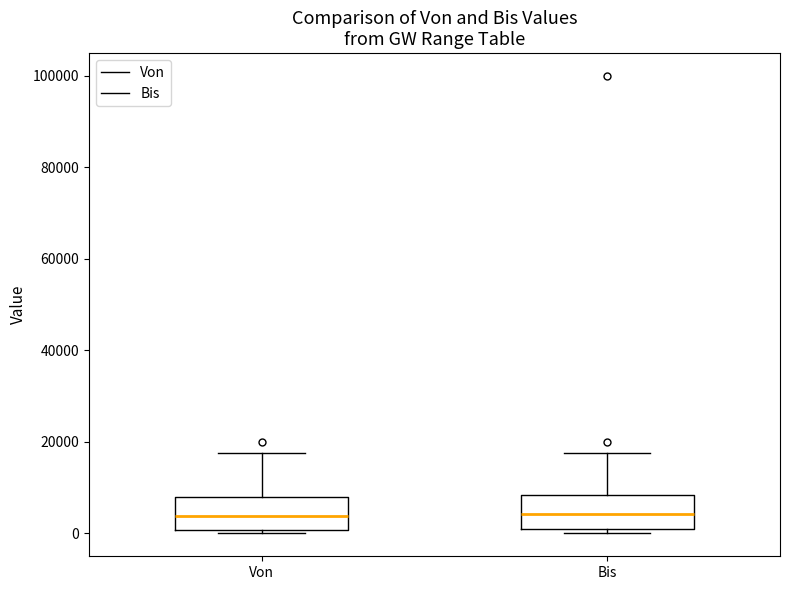

Reading left to right, transcribe this box plot: for each box, give where its median line is, the range the box spans, and where its two whiskers end, as read against the y-axis. The values are not printed on the chart, so give them approximately, as read against the axis.

Von: median 4000, box 0 to 8000, whiskers 0 (just below the box's lower edge) to 18000
Bis: median 4000, box 2000 to 8000, whiskers 0 to 18000